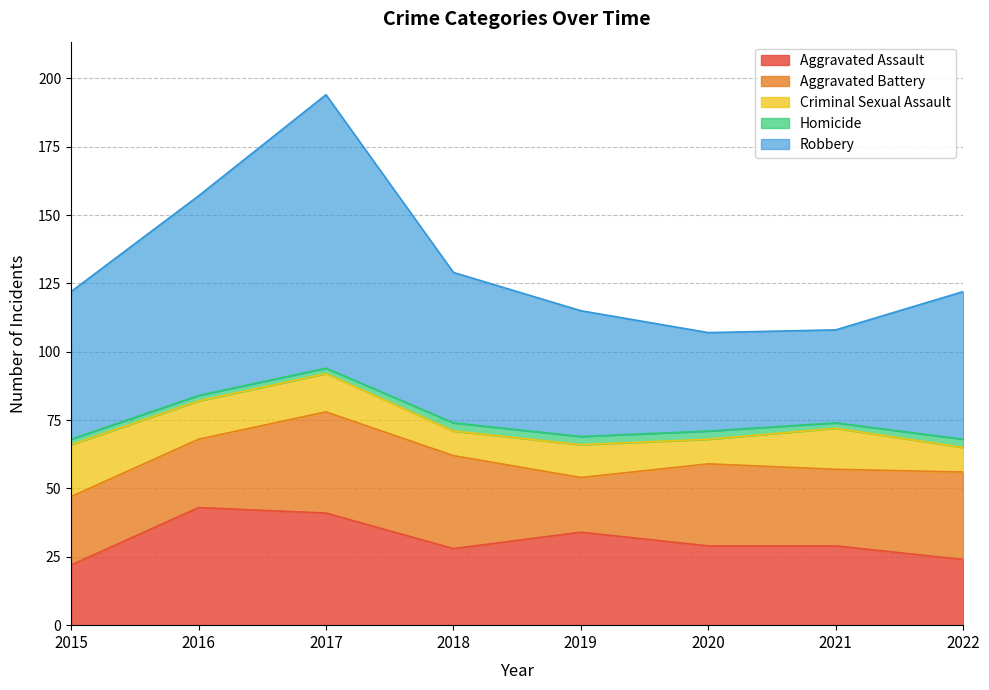

What is the smallest value displayed?

2